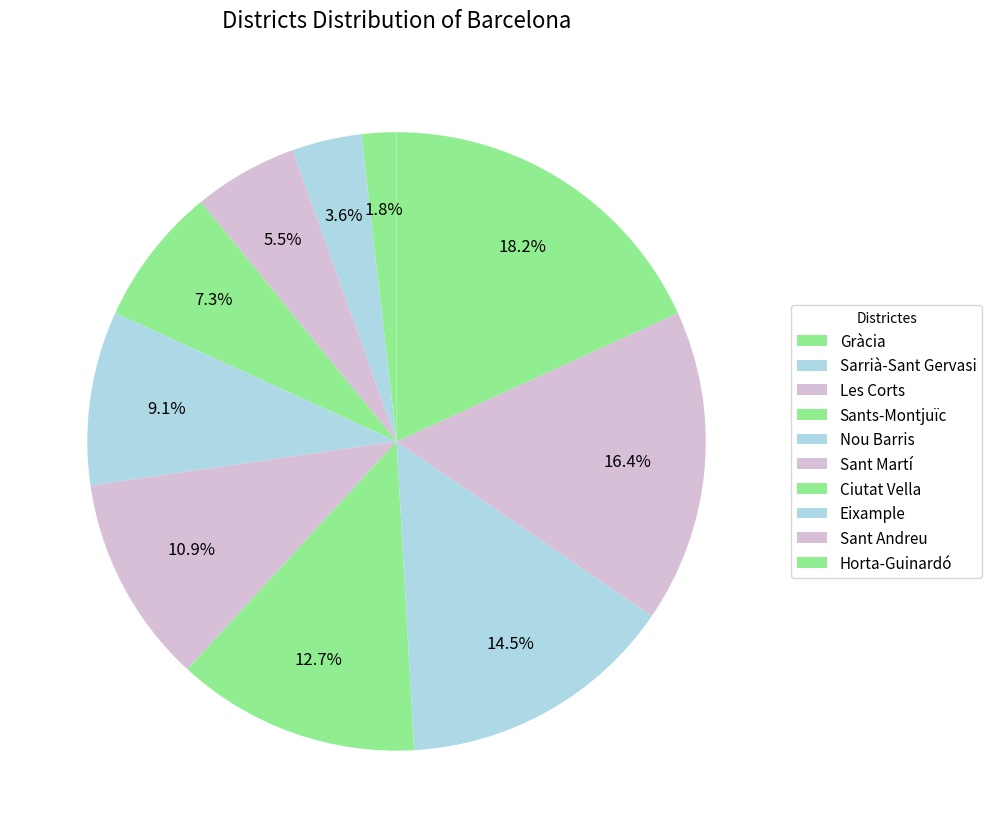

Combined, what portion of the pie is Gràcia and Ciutat Vella?

14.5%